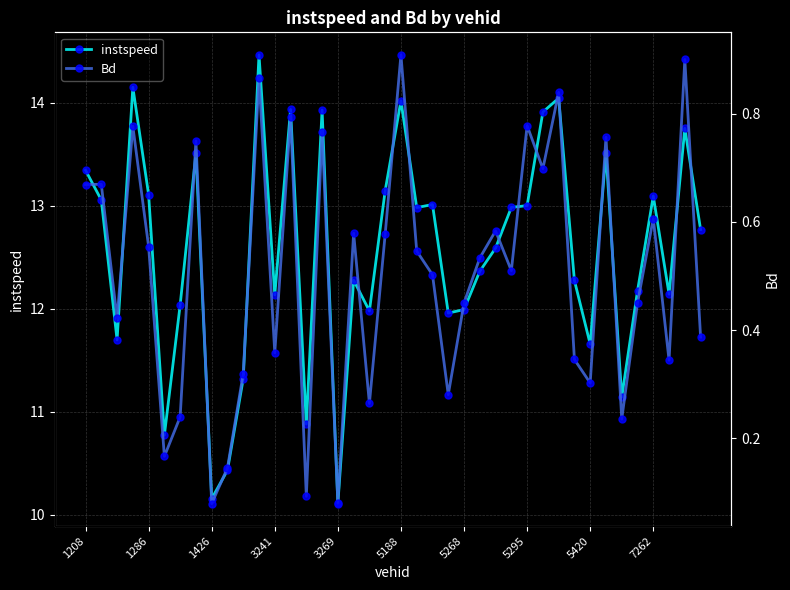

What is the lowest value of the instspeed series?

10.1